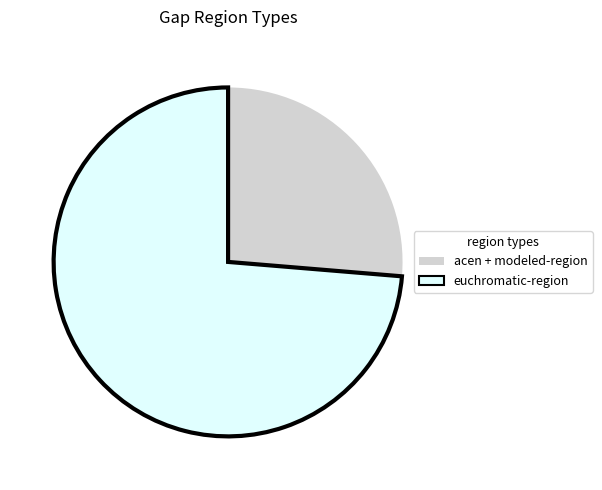

Is it true that euchromatic-region is 86% of the pie?

False